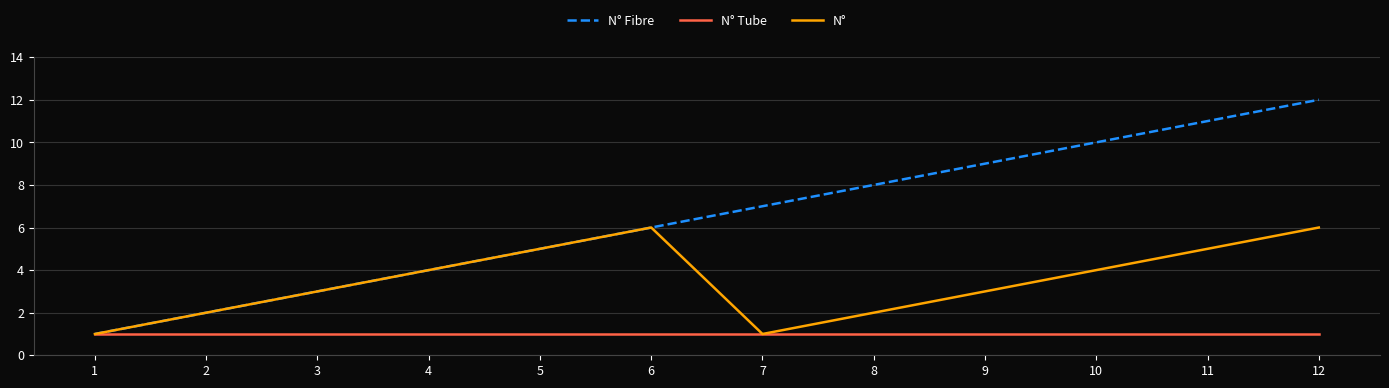

Is this an area chart (filled region under the line)?

No